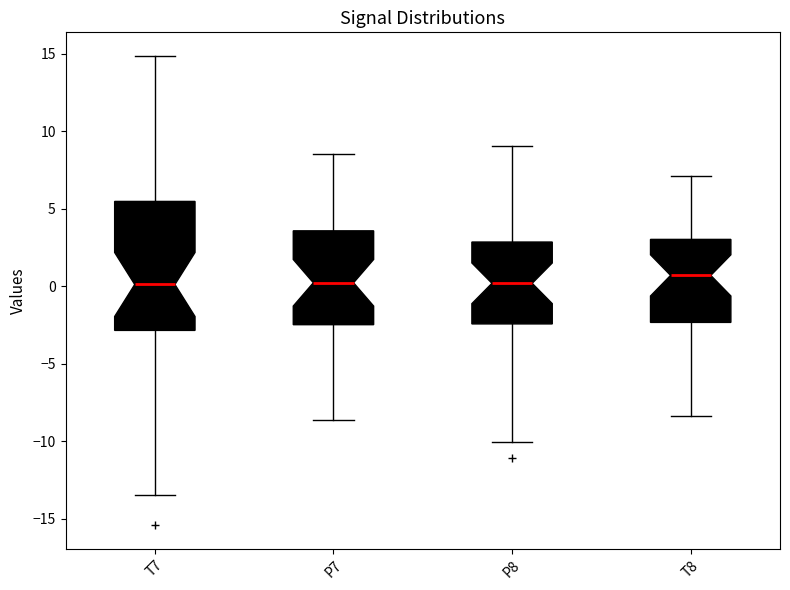

Which box is the tallest, from its lower edge to its upper edge?

T7